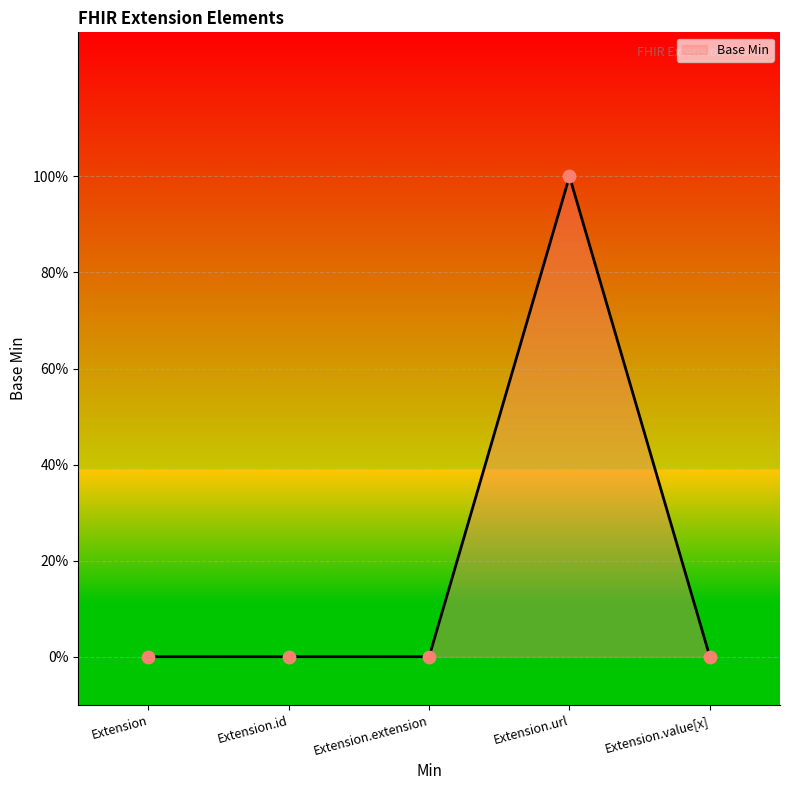

Which has a higher value, Extension.value[x] or Extension.id?

Extension.value[x]